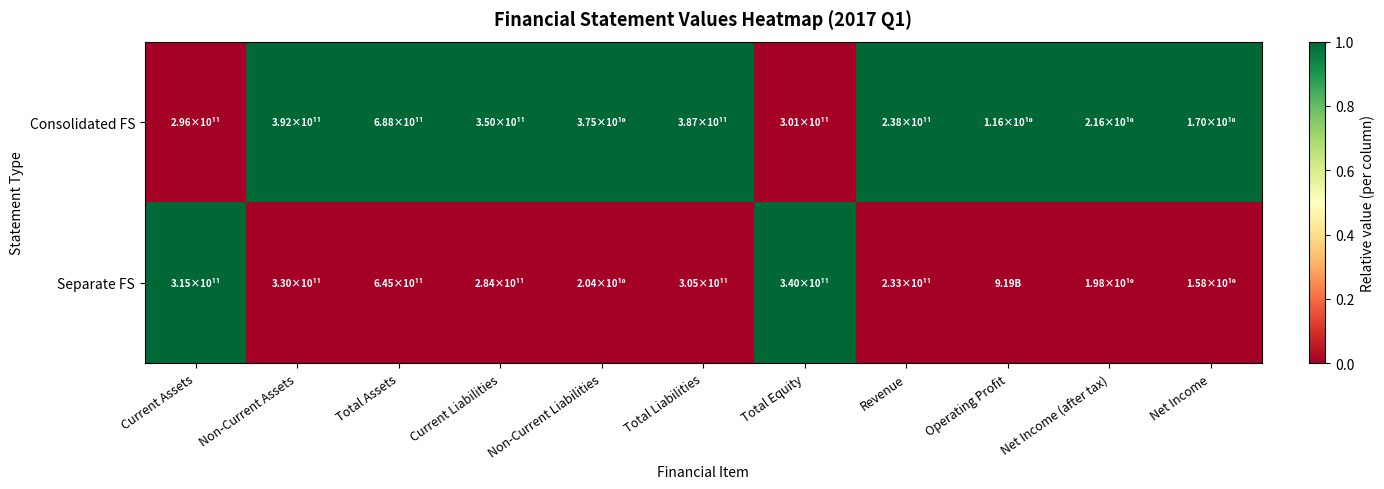

At Net Income (after tax), list the series in order from largest to smallest.

Consolidated FS, Separate FS